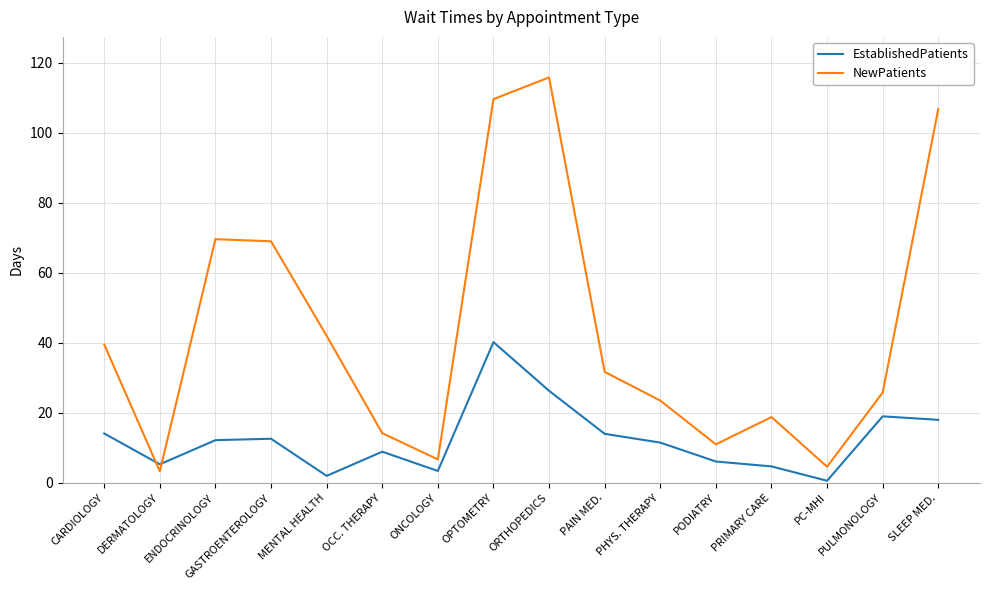

What is the total value across all series at PAIN MED.?

45.7